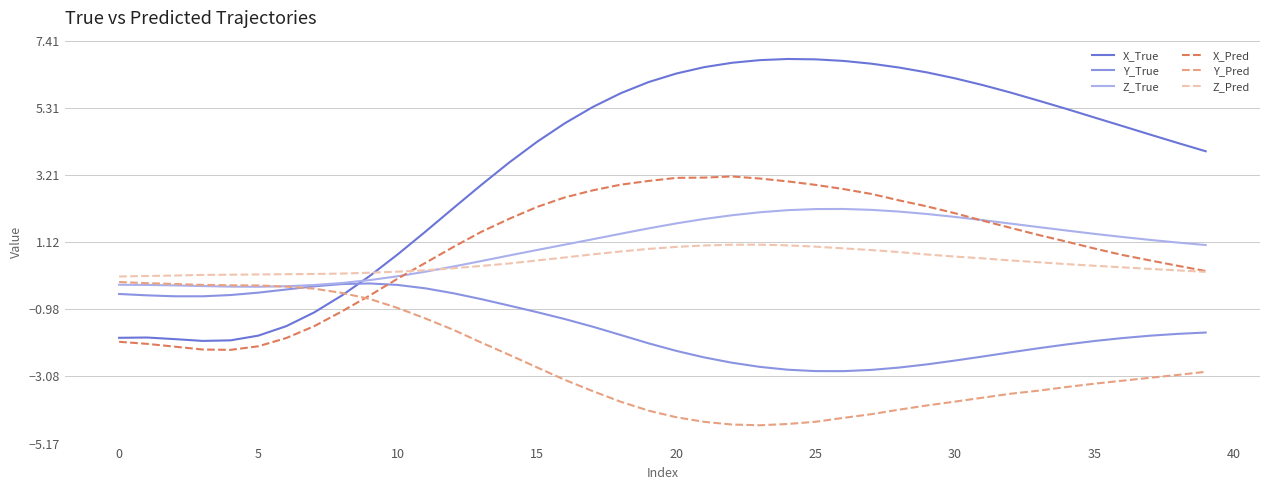

Which series has the largest total across all categories?

X_True